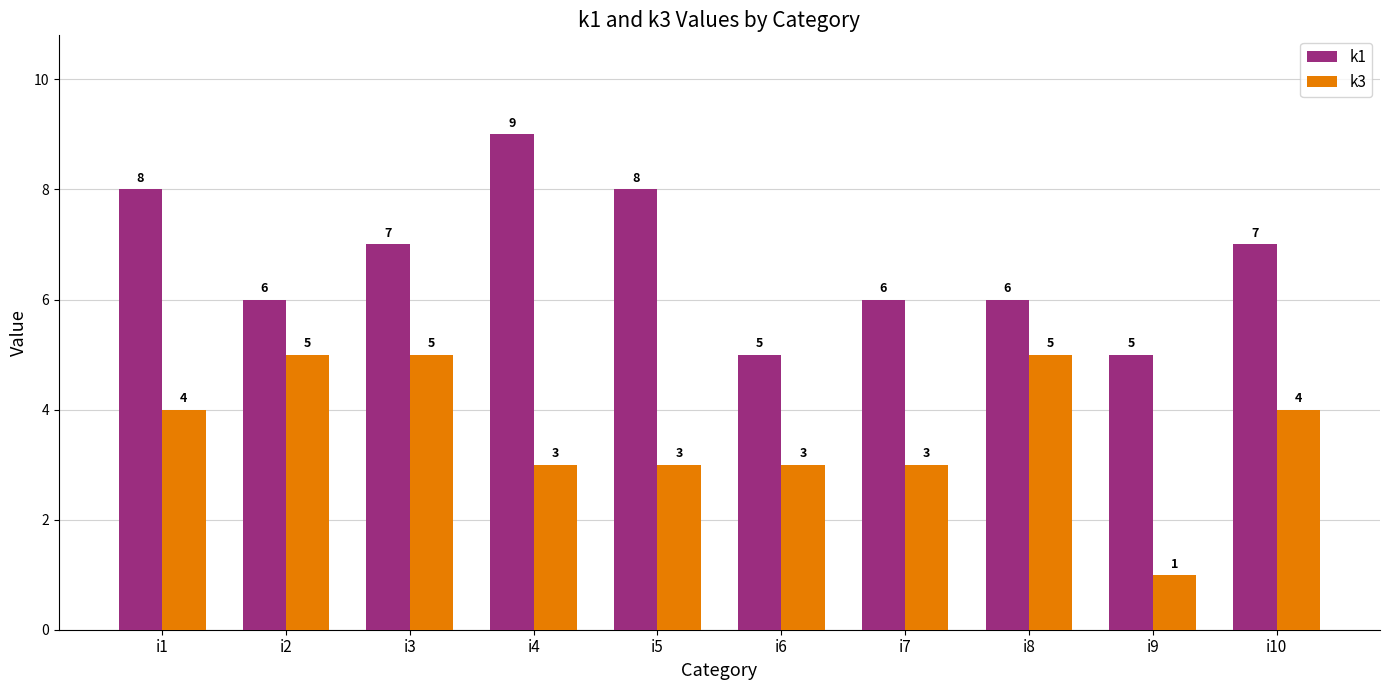

Reading left to right, extract all data points from this chart.

k1: 8	6	7	9	8	5	6	6	5	7
k3: 4	5	5	3	3	3	3	5	1	4